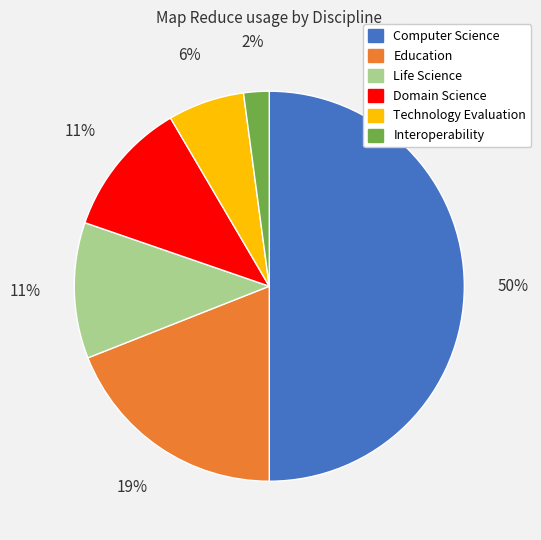

To the nearest percent, what is the average slice percentage?

17%